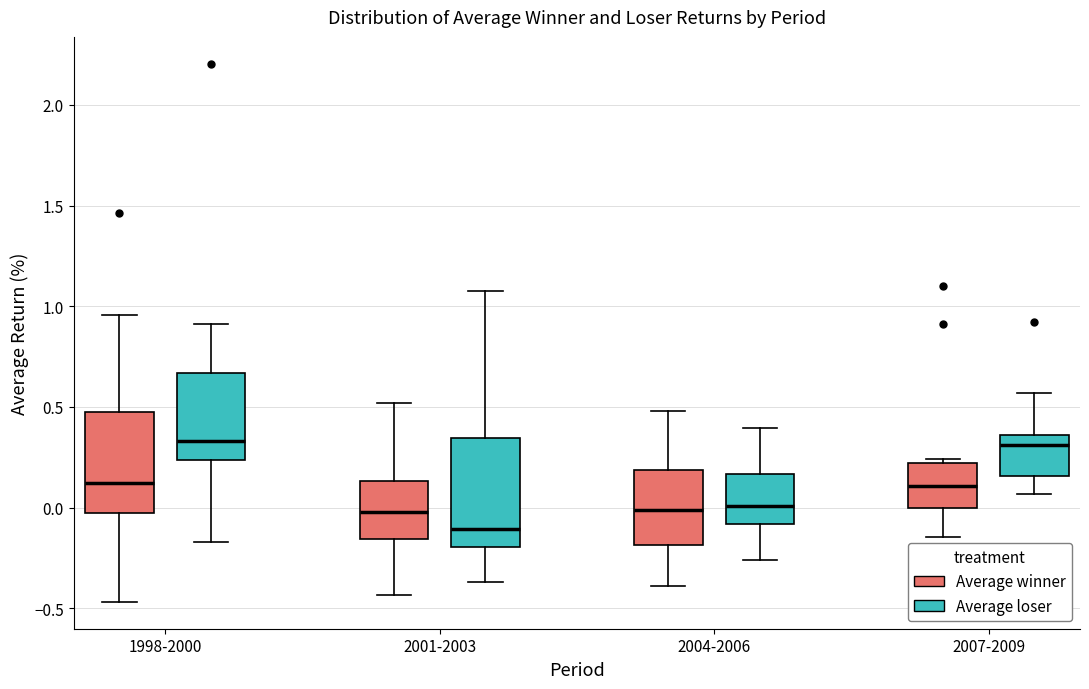

Reading left to right, read every box against the y-axis: the position of its median line, the range the box covers, and the ends of its whiskers. The values are not printed on the chart, so give them approximately, as read against the axis.

1998-2000 (Average winner): median 0.10, box -0.05 to 0.45, whiskers -0.45 to 0.95
1998-2000 (Average loser): median 0.35, box 0.25 to 0.65, whiskers -0.15 to 0.90
2001-2003 (Average winner): median 0.00, box -0.15 to 0.15, whiskers -0.45 to 0.50
2001-2003 (Average loser): median -0.10, box -0.20 to 0.35, whiskers -0.35 to 1.10
2004-2006 (Average winner): median 0.00, box -0.20 to 0.20, whiskers -0.40 to 0.50
2004-2006 (Average loser): median 0.00, box -0.10 to 0.15, whiskers -0.25 to 0.40
2007-2009 (Average winner): median 0.10, box 0.00 to 0.20, whiskers -0.15 to 0.25
2007-2009 (Average loser): median 0.30, box 0.15 to 0.35, whiskers 0.05 to 0.55